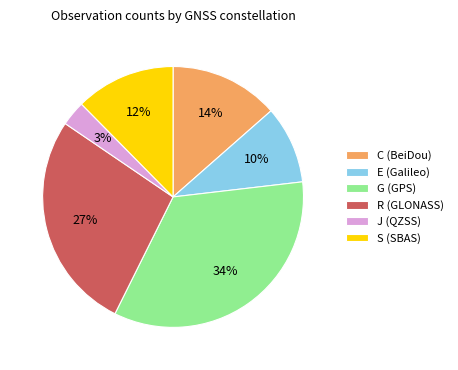

Do J (QZSS) and S (SBAS) together represent more than half of the pie?

No